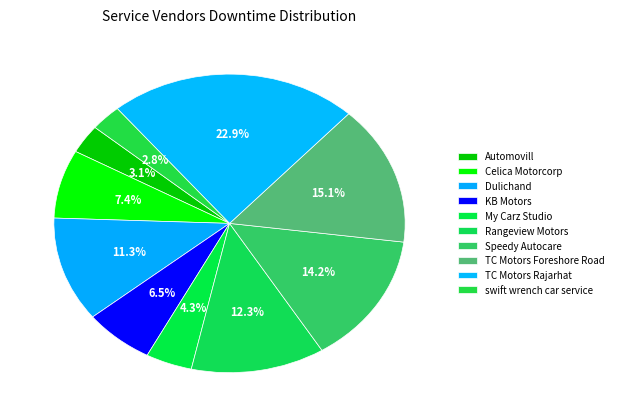

How many segments does this pie chart have?

10